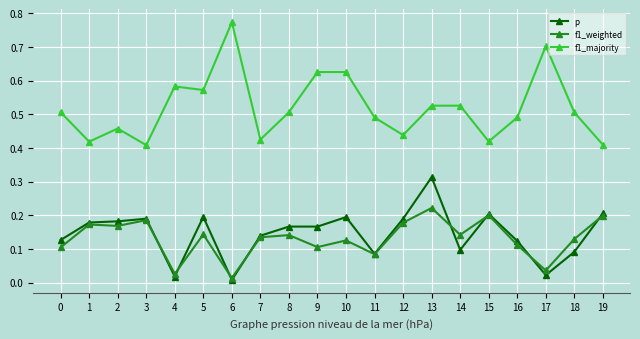

True or false: f1_majority has more than 1 interior local peaks.

True